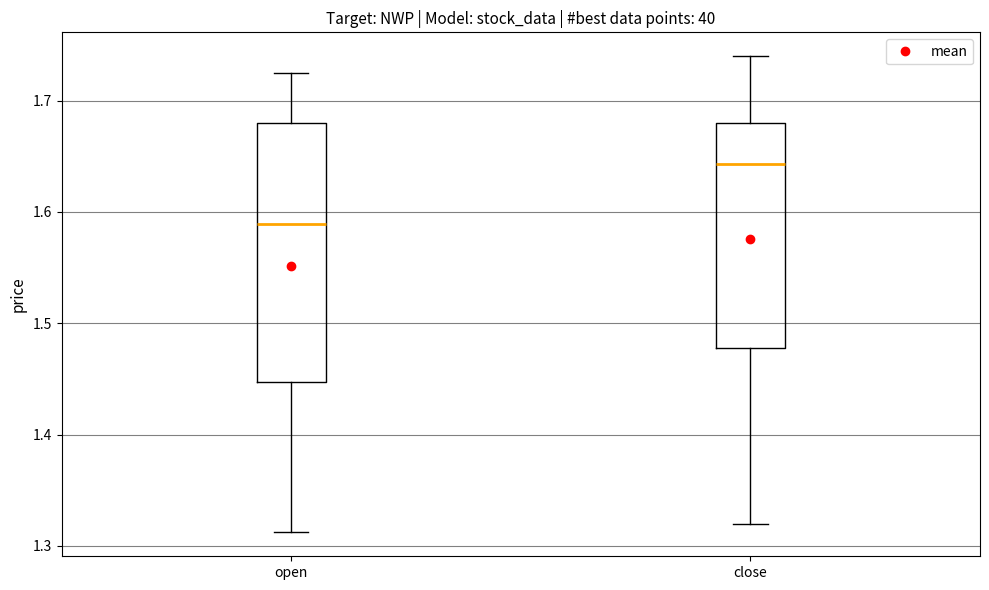

Reading left to right, transcribe this box plot: for each box, give where its median line is, the range the box spans, and where its two whiskers end, as read against the y-axis. The values are not printed on the chart, so give them approximately, as read against the axis.

open: median 1.59, box 1.45 to 1.68, whiskers 1.31 to 1.73
close: median 1.64, box 1.48 to 1.68, whiskers 1.32 to 1.74